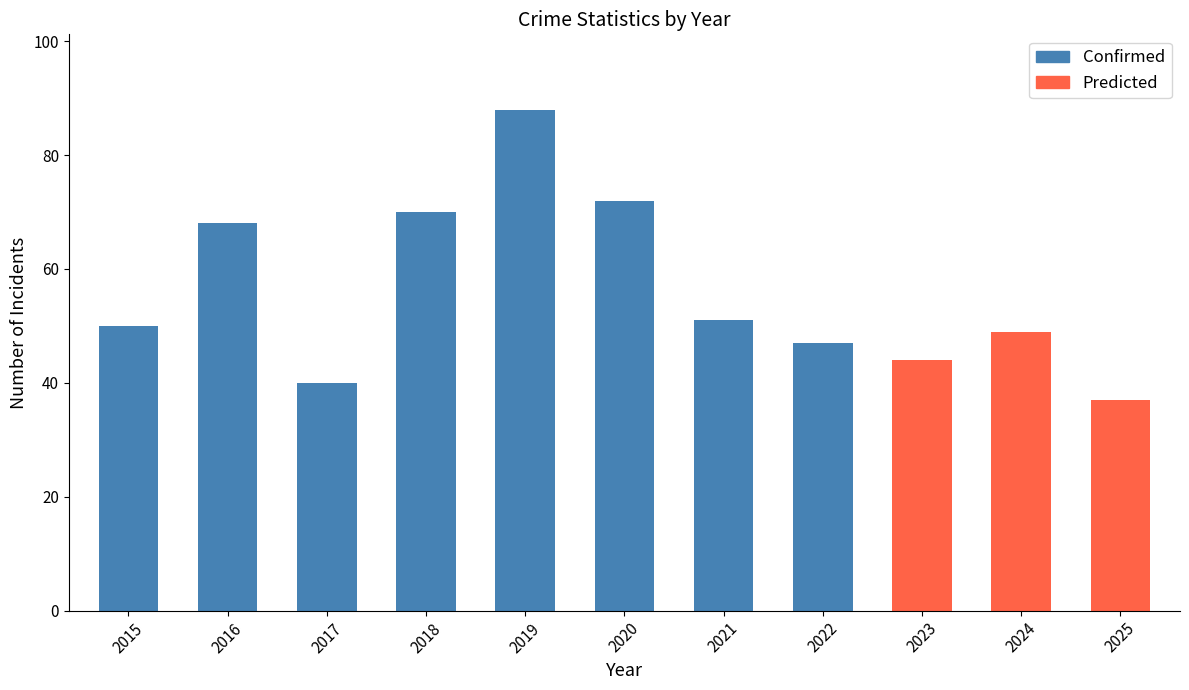

The value of Confirmed at 2016 is 36. True or false?

False